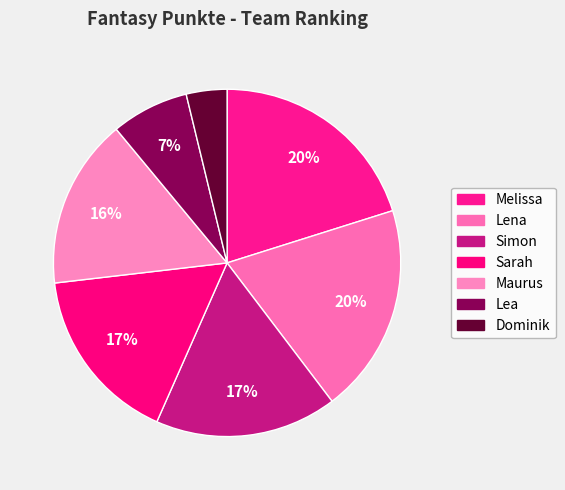

Which has a higher value, Simon or Lea?

Simon